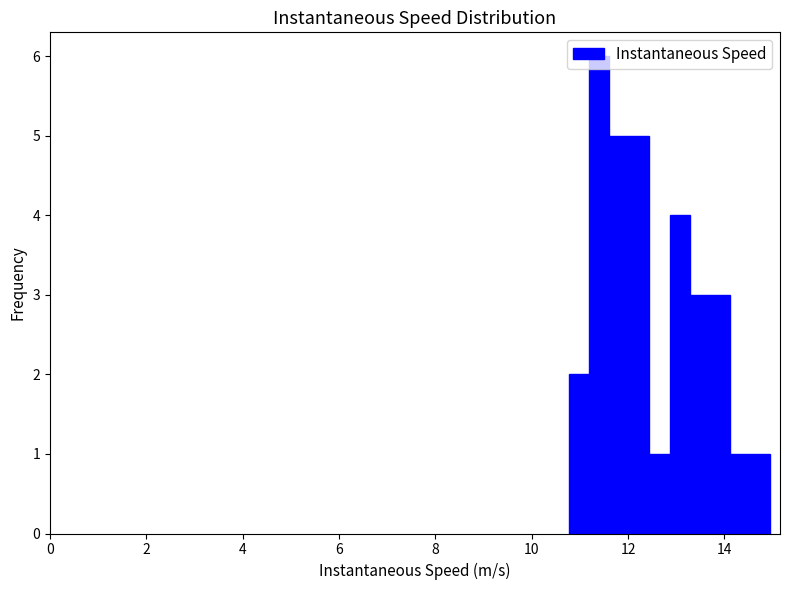

Around what value on the x-axis is the tallest bar? Give the approximate position of its centre, as read against the axis.

11.4